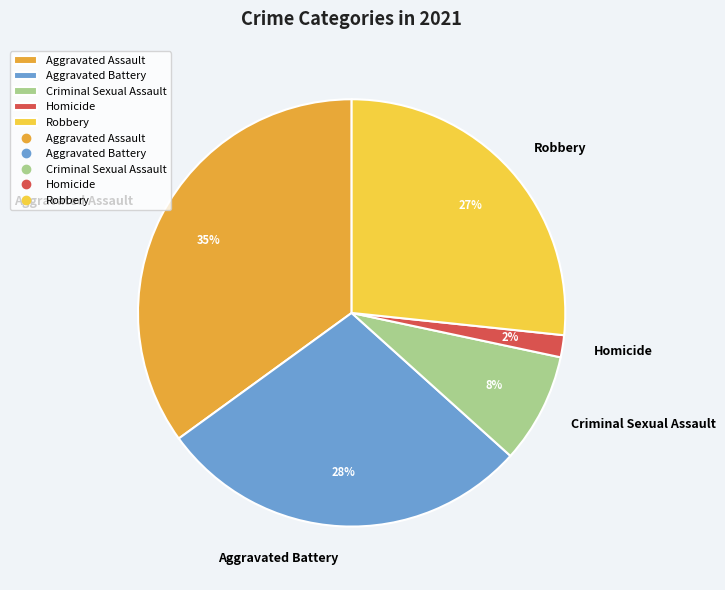

To the nearest percent, what is the average slice percentage?

20%